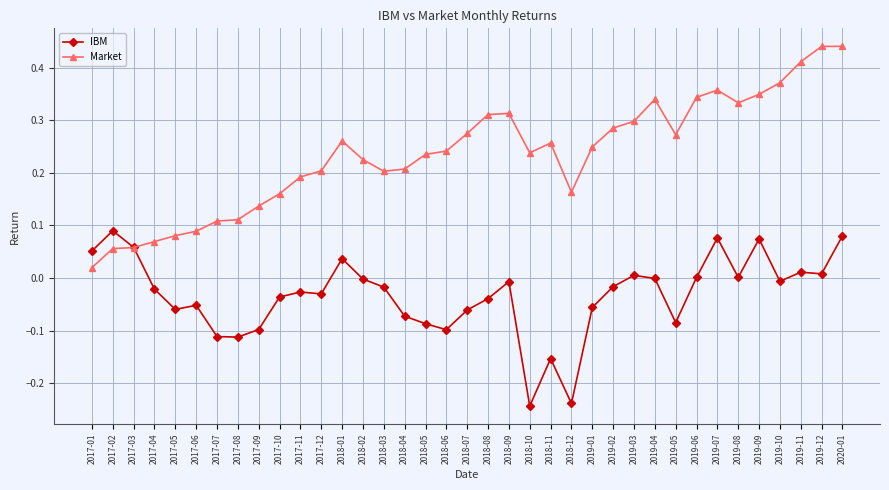

What are all the series names shown in the legend?

IBM, Market